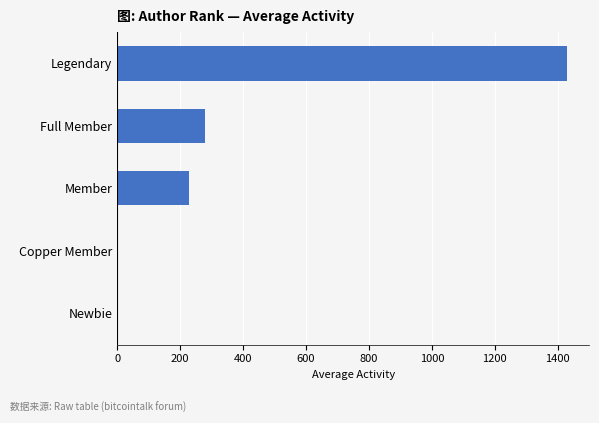

What is the change in value from Copper Member to Legendary?

+1428